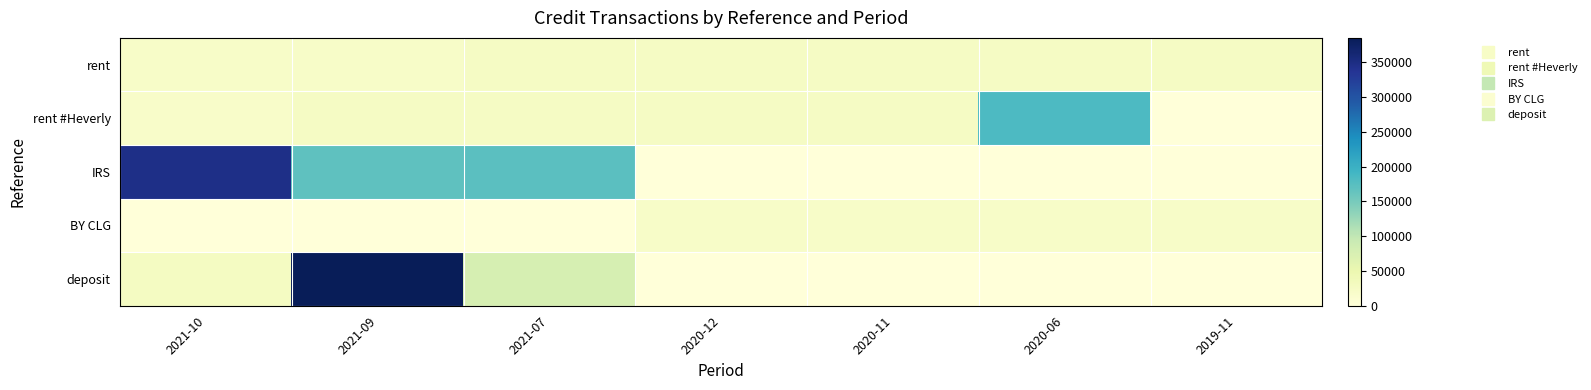

At which category does the chart reach its peak across all series?

2021-09